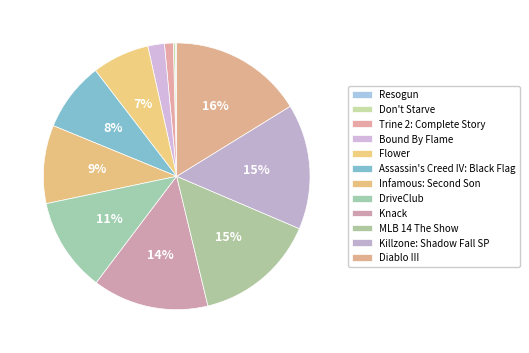

Is there a majority slice in this chart?

No